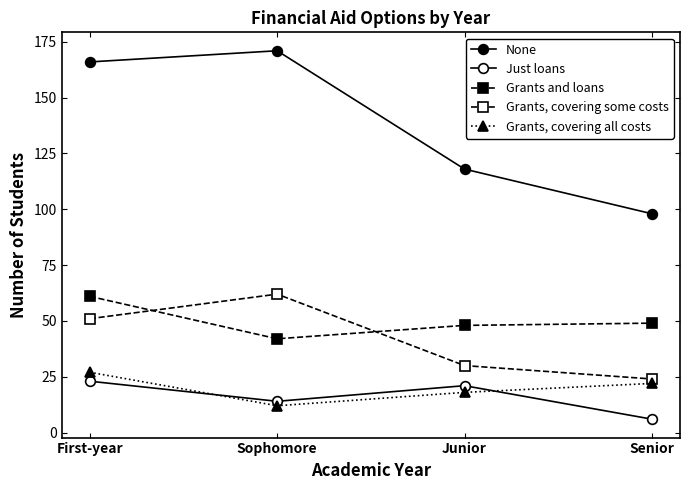

The Grants, covering all costs series shows 12 at Senior. True or false?

False